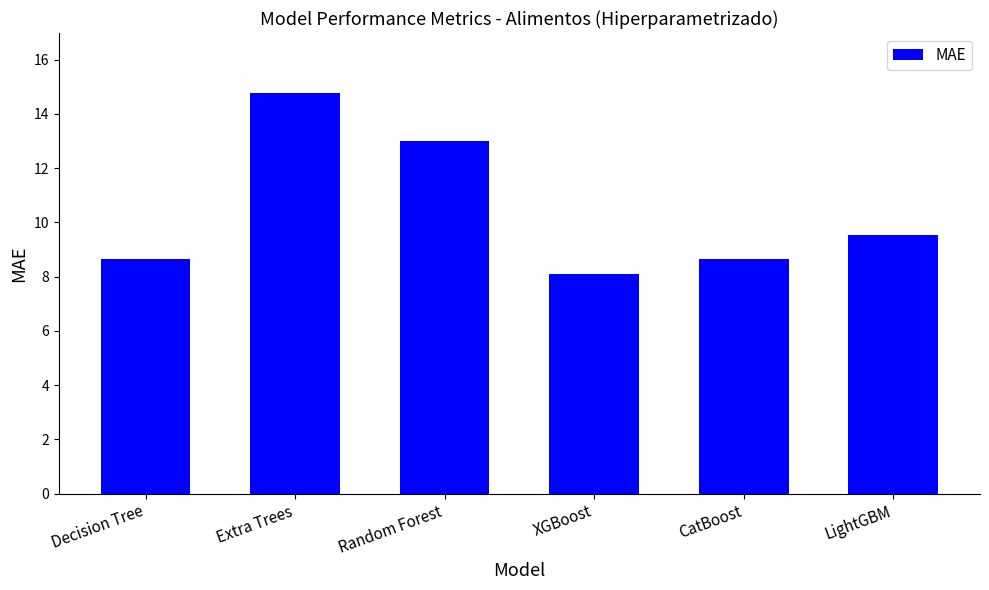

What is the label of the 1st bar from the right?

LightGBM